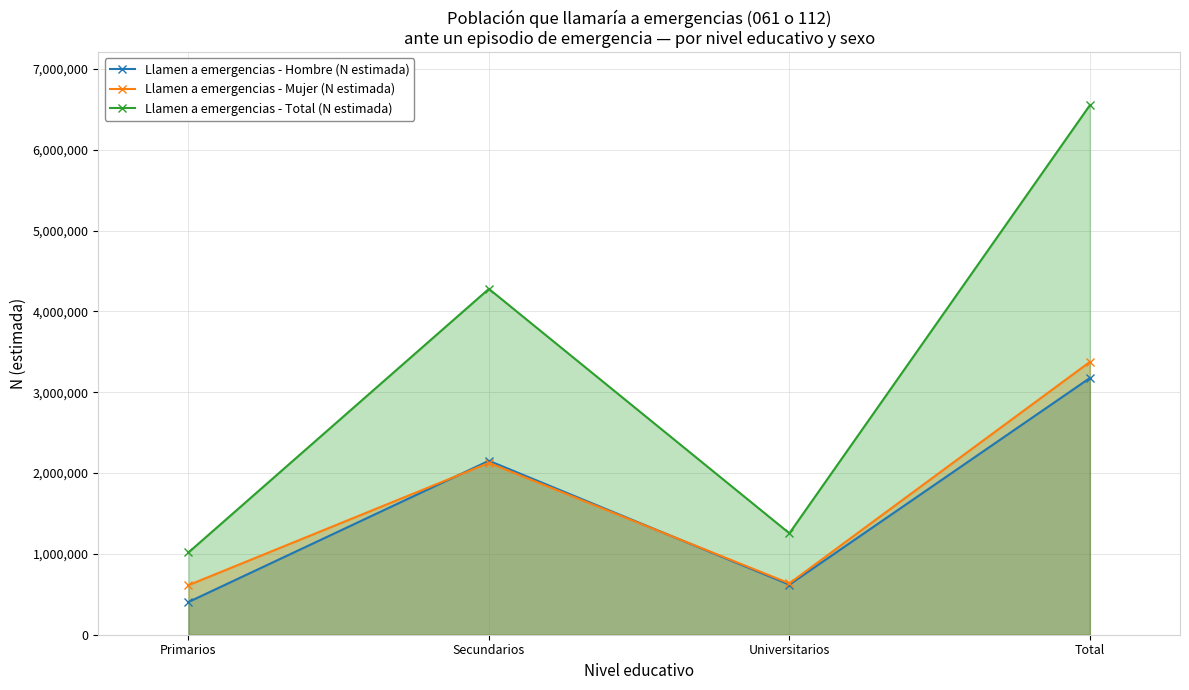

The value of Llamen a emergencias - Total (N estimada) at Secundarios is 5781208. True or false?

False